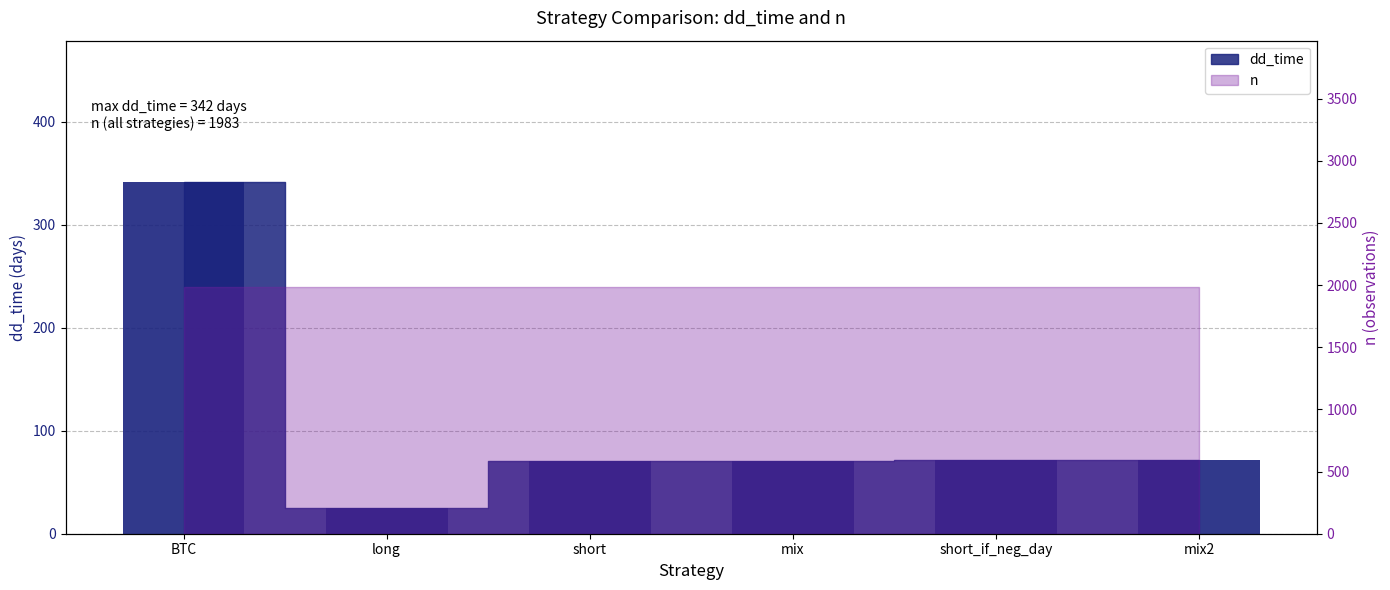

List the labels in order of value, smallest first.

long, short, mix, short_if_neg_day, mix2, BTC